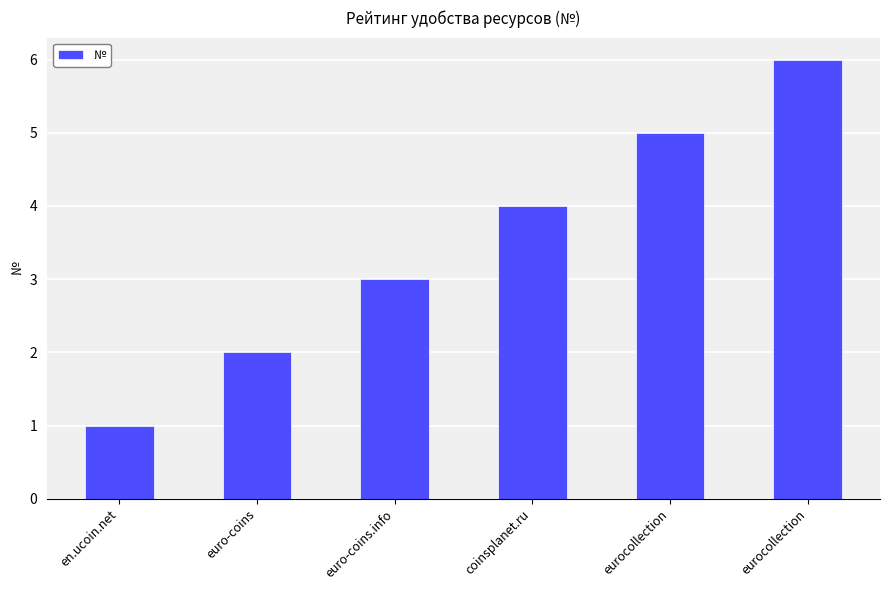

What is the smallest value displayed?

1